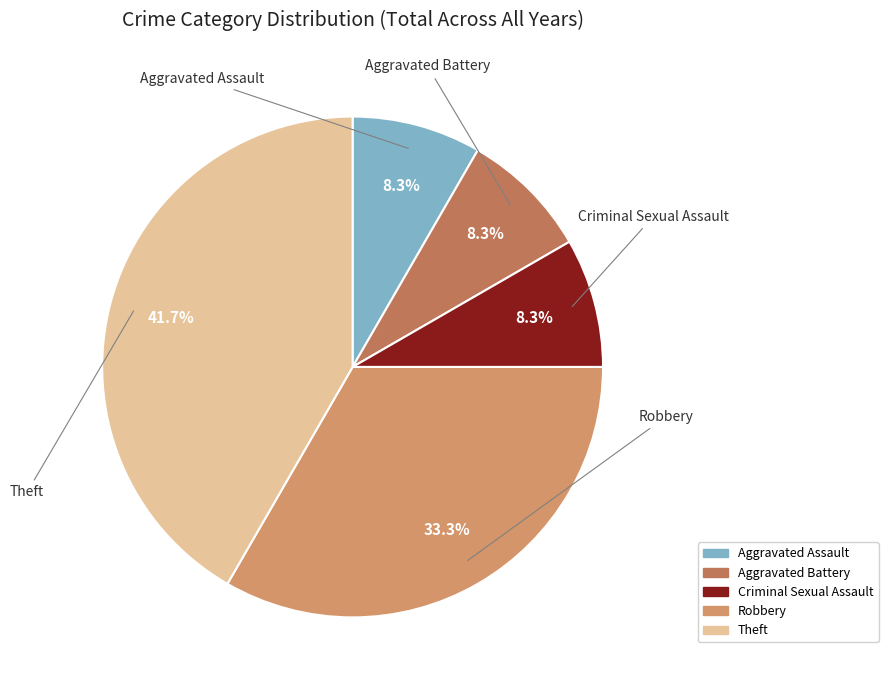

Do Aggravated Battery and Robbery together represent more than half of the pie?

No